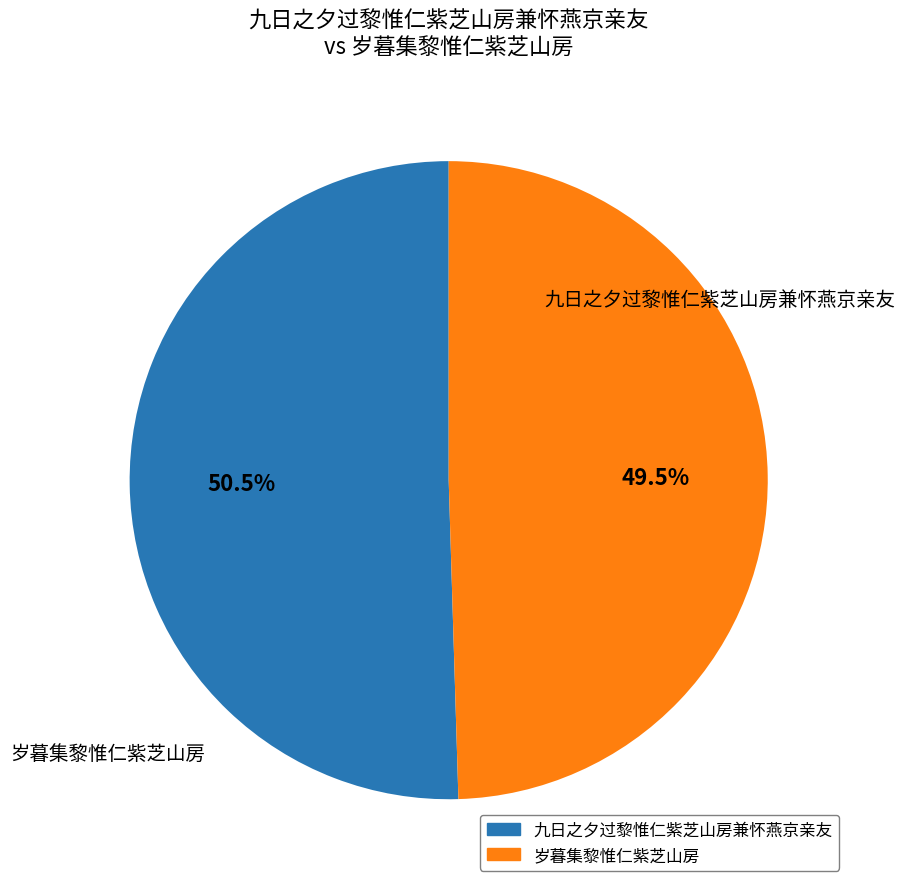

Which category accounts for the majority?

九日之夕过黎惟仁紫芝山房兼怀燕京亲友